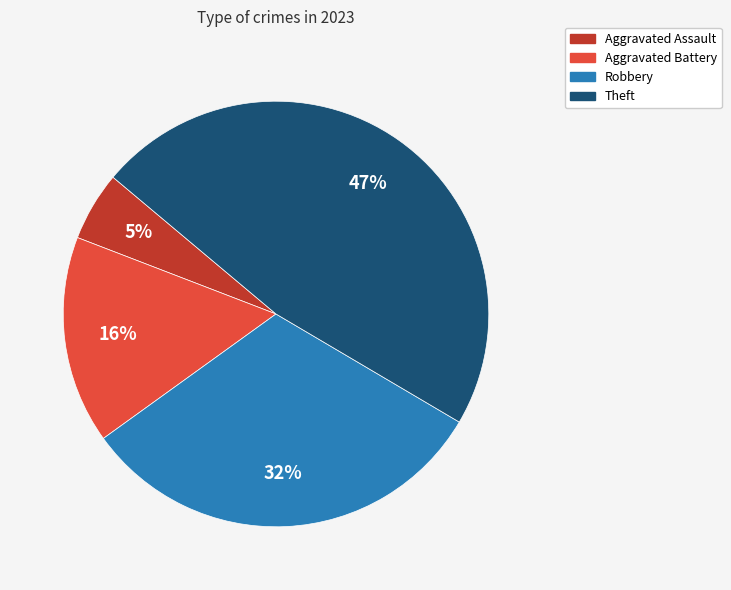

Is there a majority slice in this chart?

No